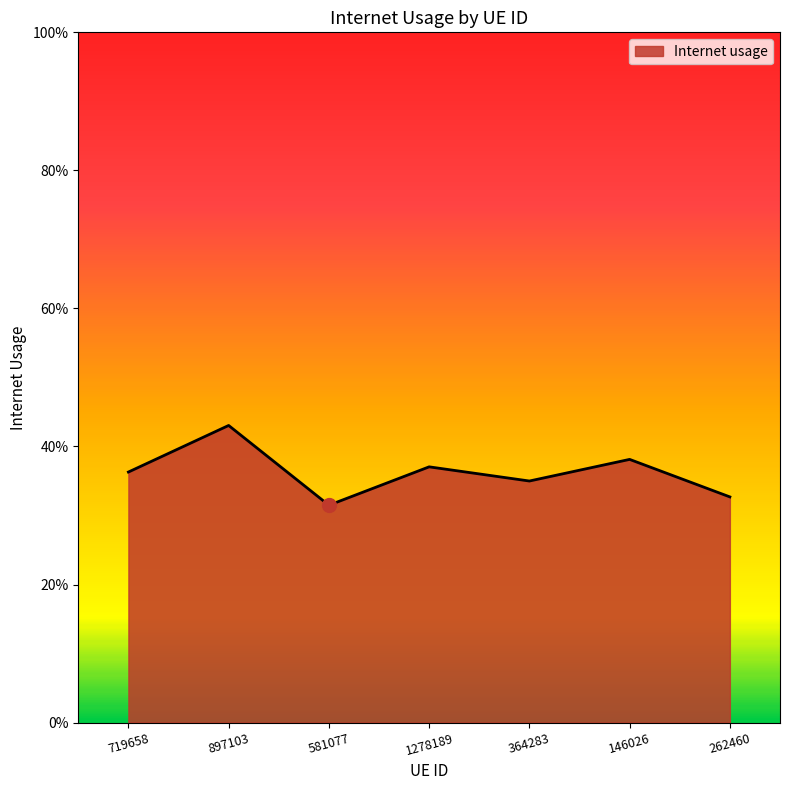

List the labels in order of value, largest first.

897103, 146026, 1278189, 719658, 364283, 262460, 581077